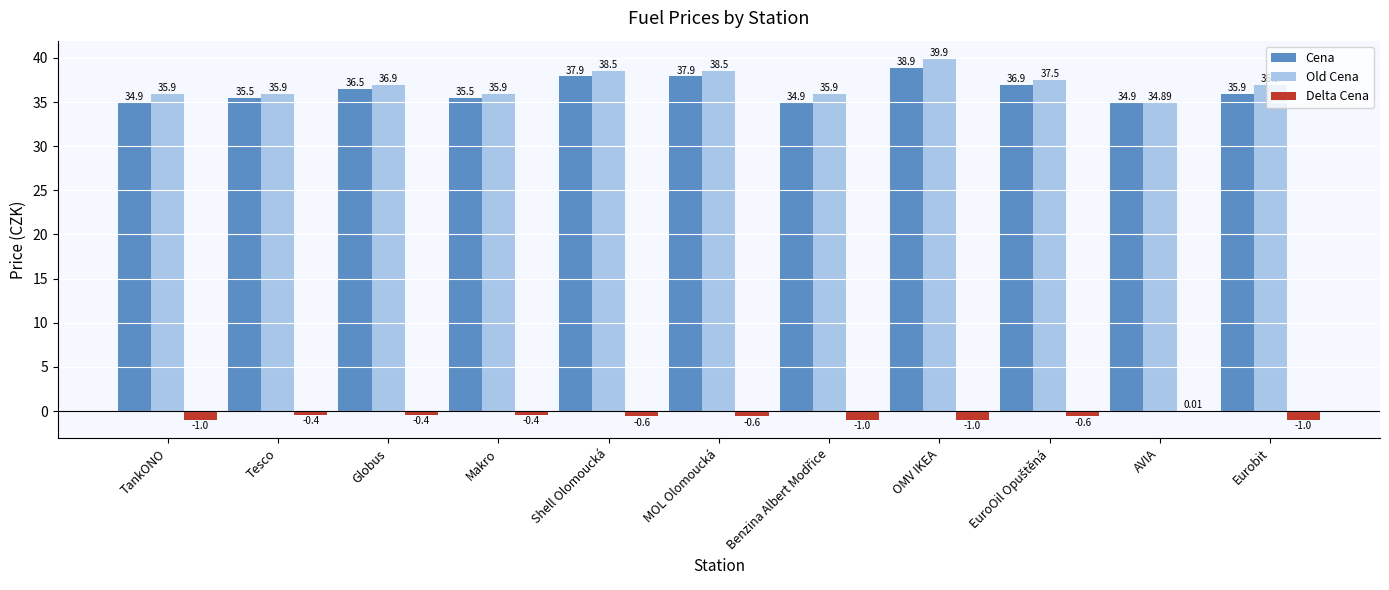

What is the sum of all Old Cena values?

406.7